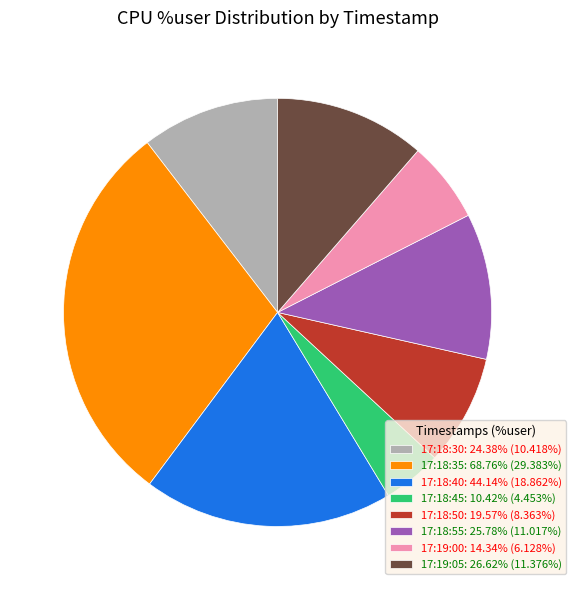

Combined, do 17:18:55: 25.78% (11.017%) and 17:18:30: 24.38% (10.418%) account for over 50%?

No